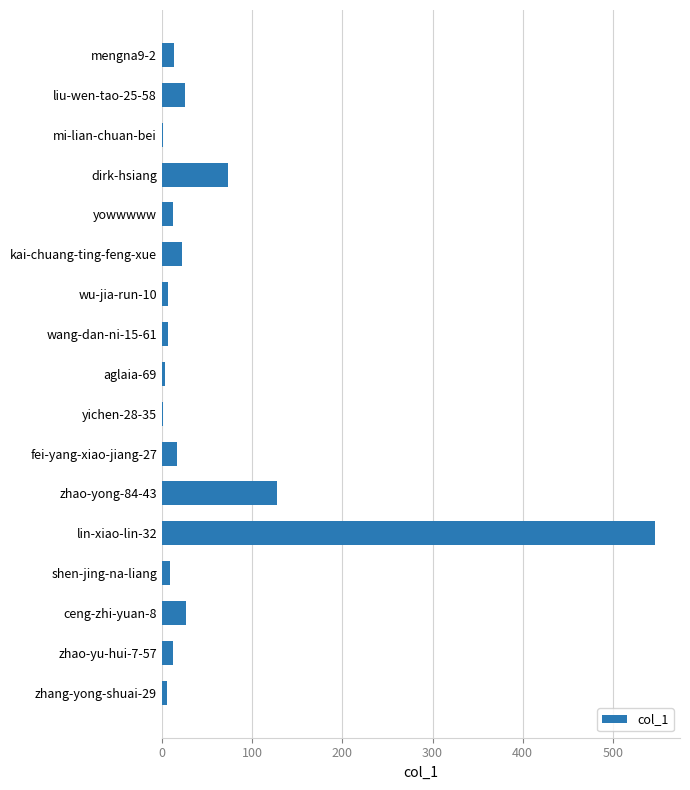

The chart shows a value of 6 at zhang-yong-shuai-29. True or false?

True